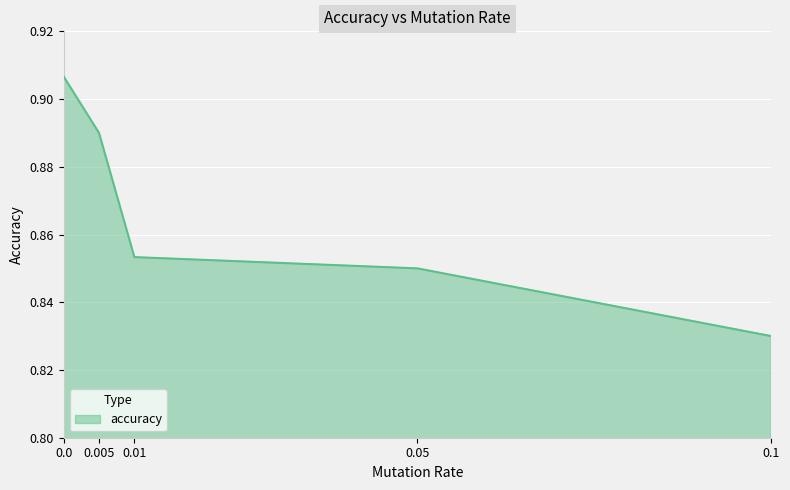

True or false: there are more than 0 points higher than both neighbors.

False